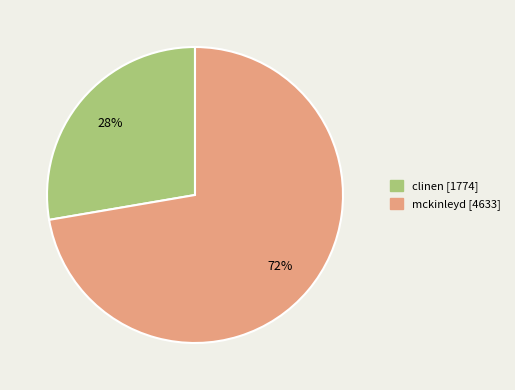

What is the largest slice in the pie chart?

mckinleyd